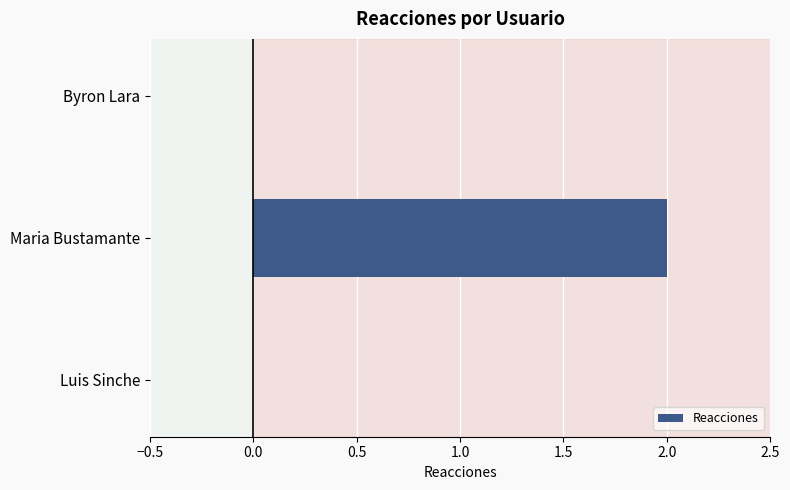

Does the chart contain stacked bars?

No